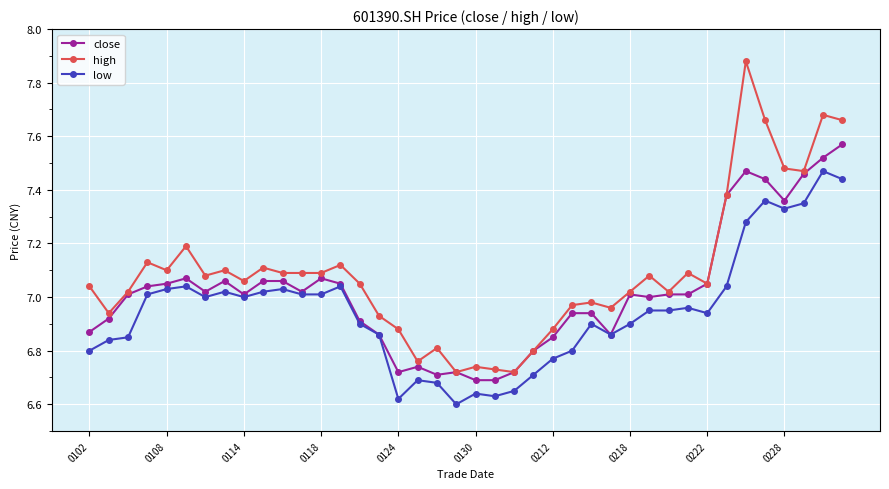

Which series has the largest total across all categories?

high